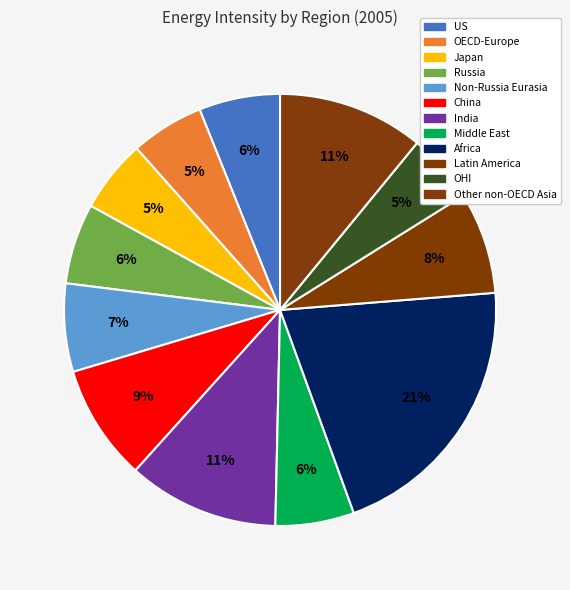

Is it true that Japan is 5% of the pie?

True